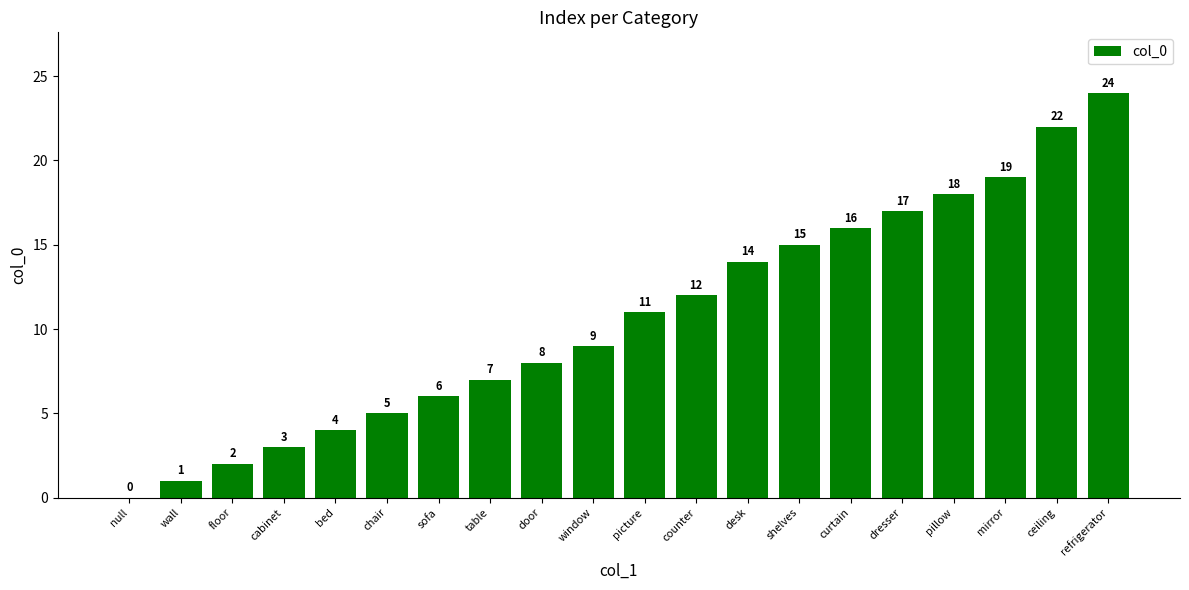

Reading left to right, what are all the values shown in this chart?

0	1	2	3	4	5	6	7	8	9	11	12	14	15	16	17	18	19	22	24